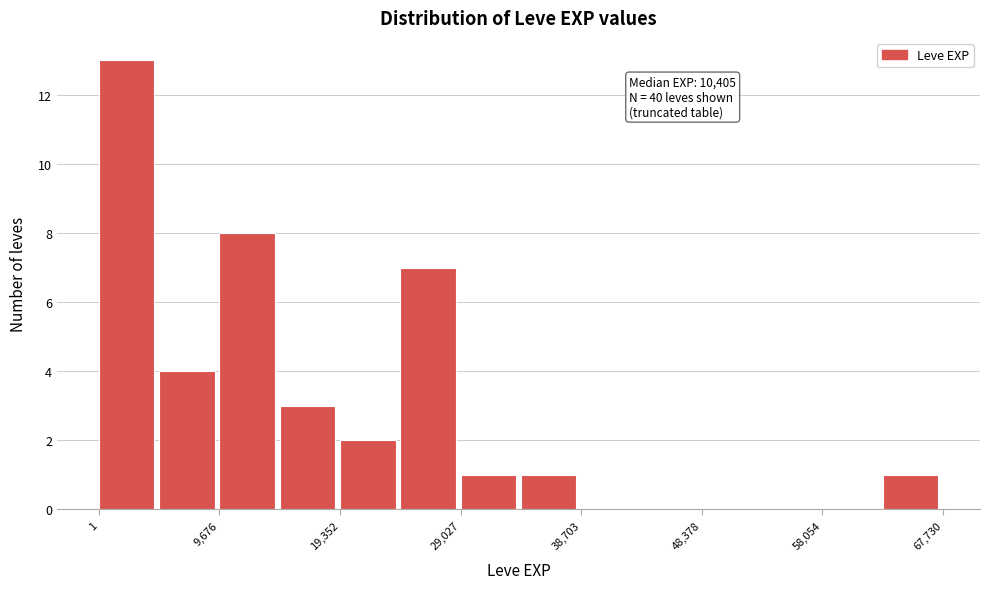

Over which range of the x-axis is the bar tallest?

0 to 5000